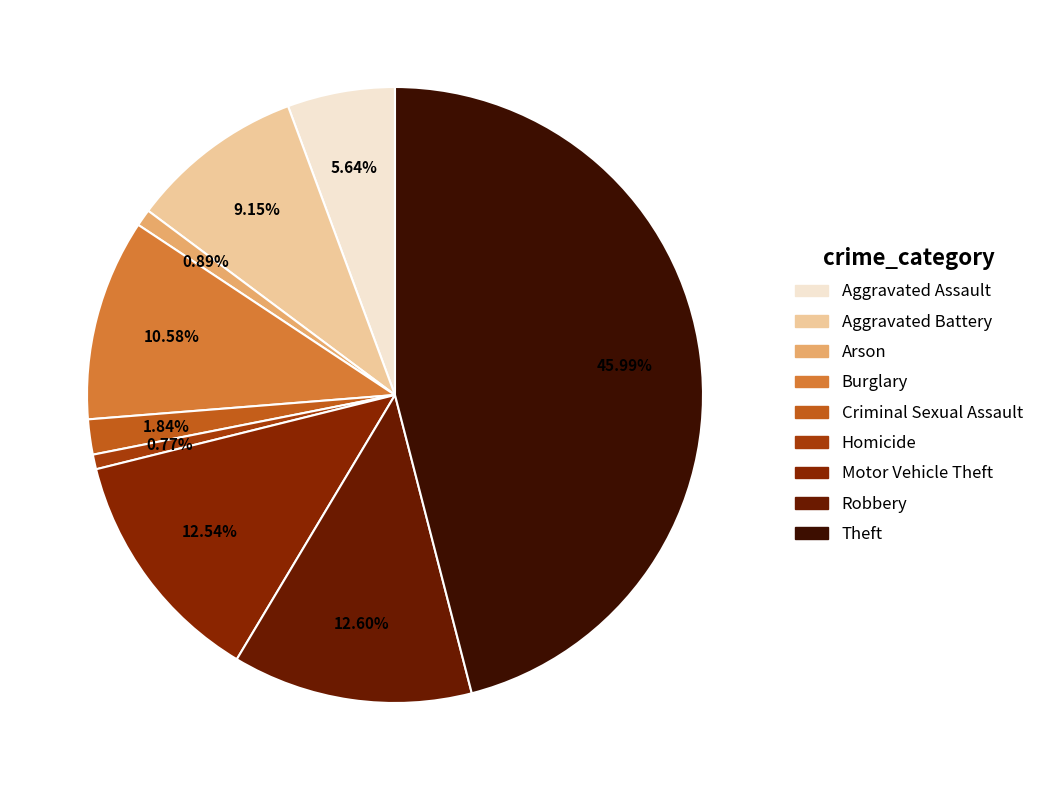

To the nearest percent, what portion does Homicide represent?

1%